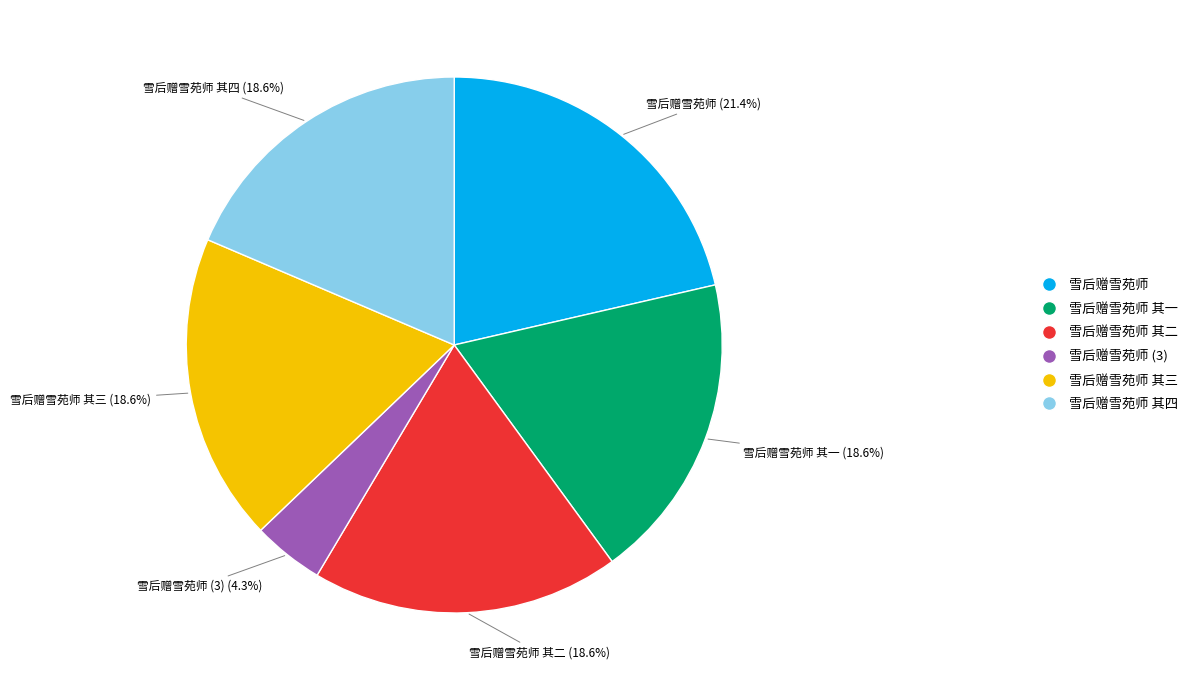

What is the ratio of the value at 雪后赠雪苑师 其三 to the value at 雪后赠雪苑师?

0.9